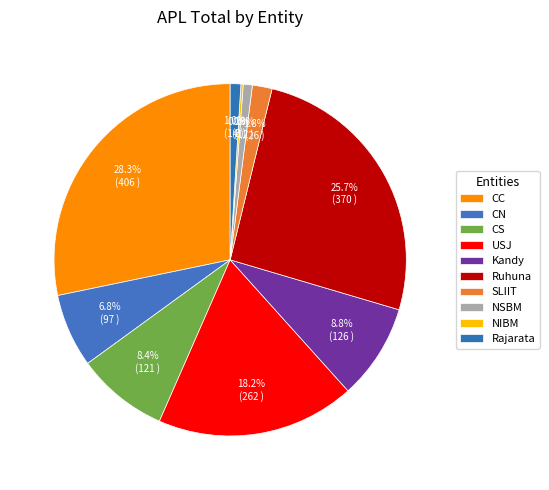

Does NSBM account for over 50% of the chart?

No